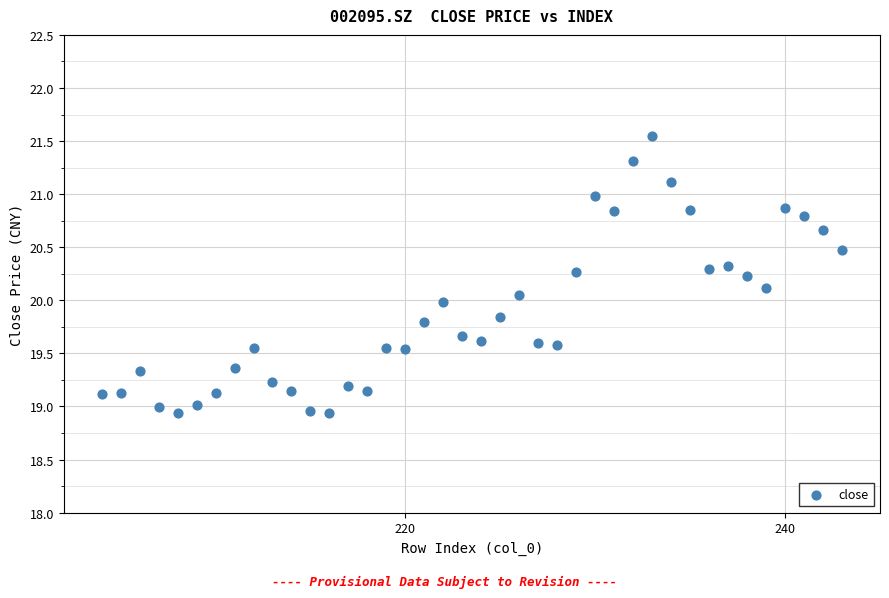

What is the range of Y values (max minus min)?

2.6